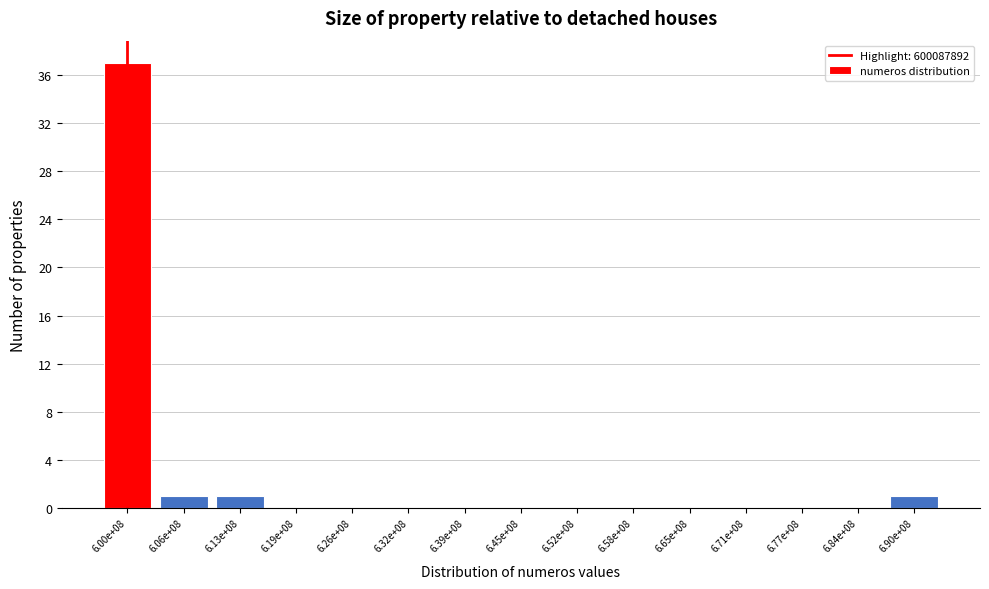

Reading left to right, what are all the values shown in this chart?

6.00e+08=37	6.06e+08=1	6.13e+08=1	6.19e+08=0	6.26e+08=0	6.32e+08=0	6.39e+08=0	6.45e+08=0	6.52e+08=0	6.58e+08=0	6.65e+08=0	6.71e+08=0	6.77e+08=0	6.84e+08=0	6.90e+08=1